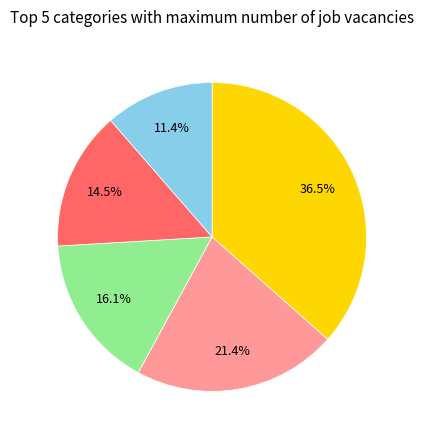

Does any single category account for the majority?

No